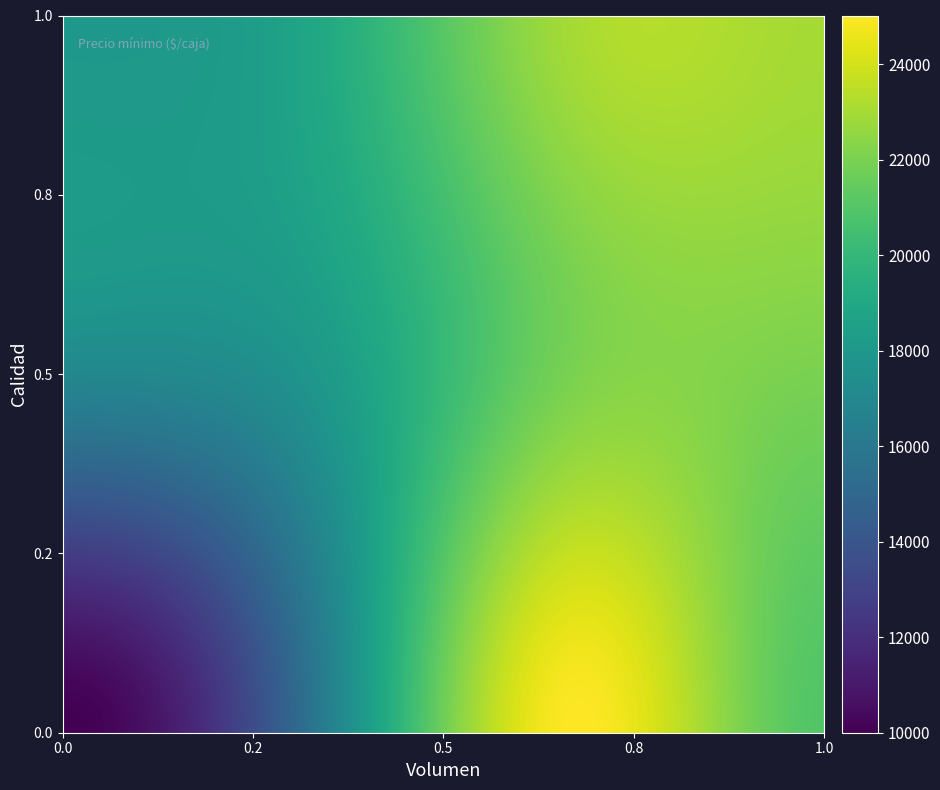

At how many categories does at least one series exceed 12445?

4